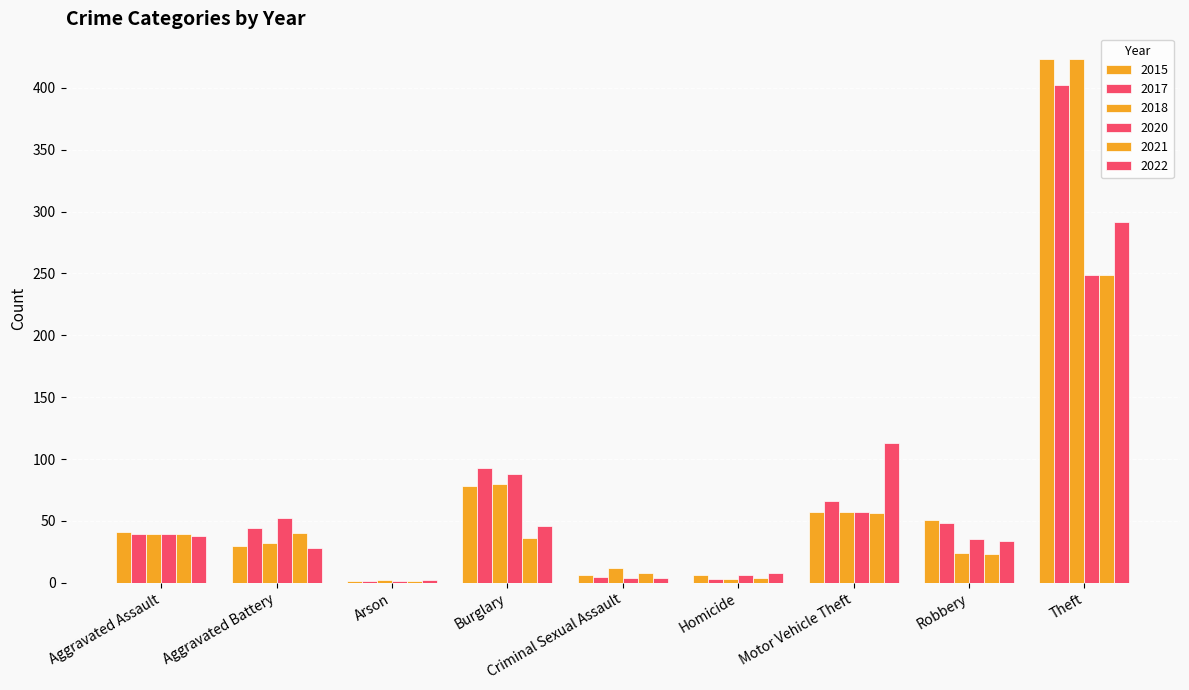

Does the chart contain stacked bars?

No